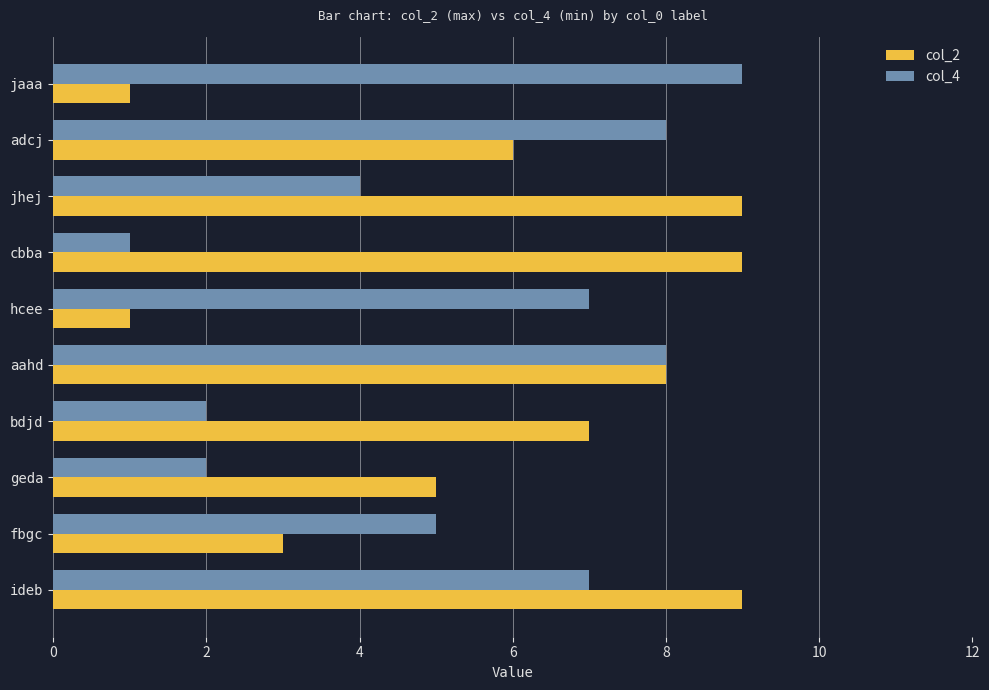

Which category has the lowest value in the col_4 series?

cbba